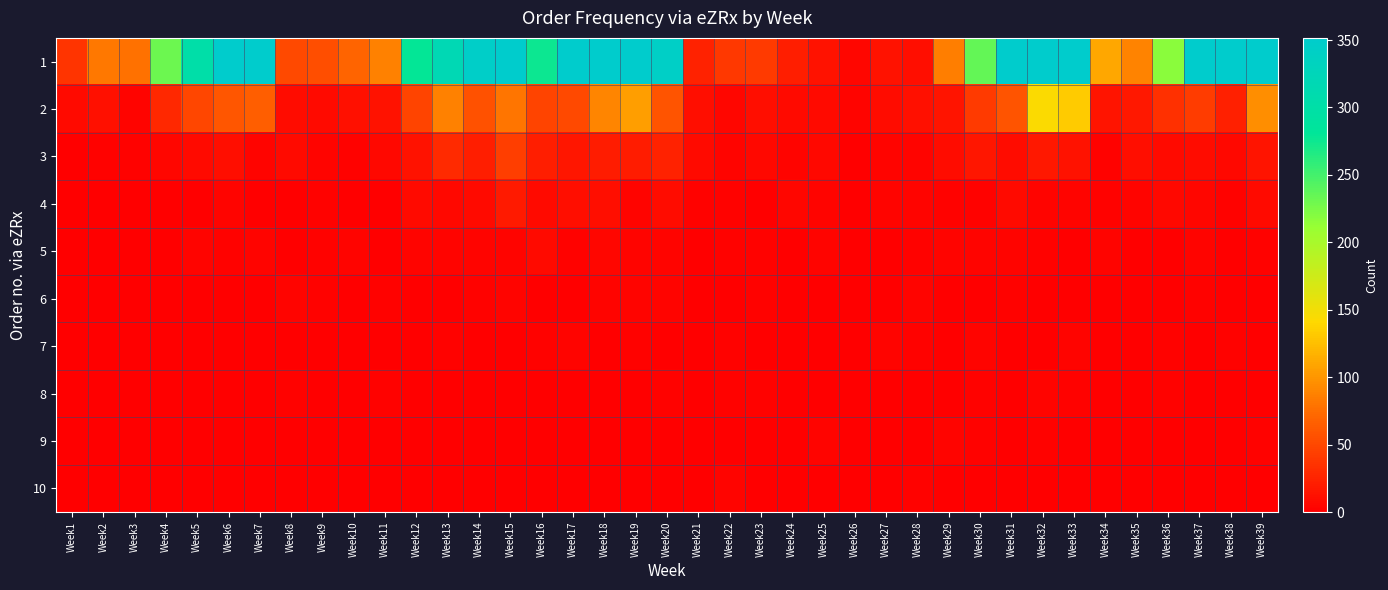

What is the difference between the highest and lowest values at Week22?

39